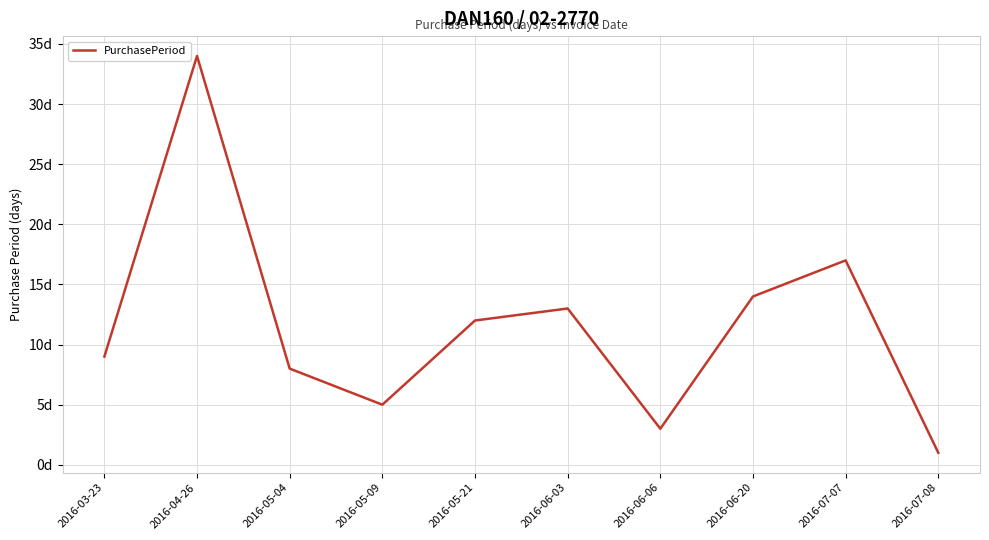

What is the change in value from 2016-05-04 to 2016-07-07?

+9